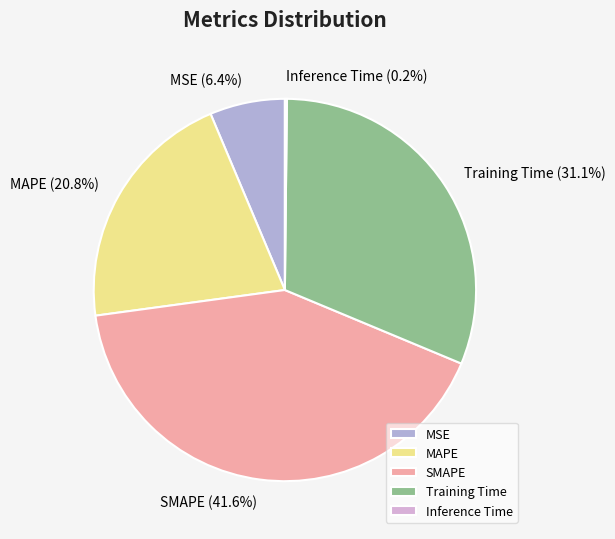

Is there any slice that represents more than half of the pie?

No